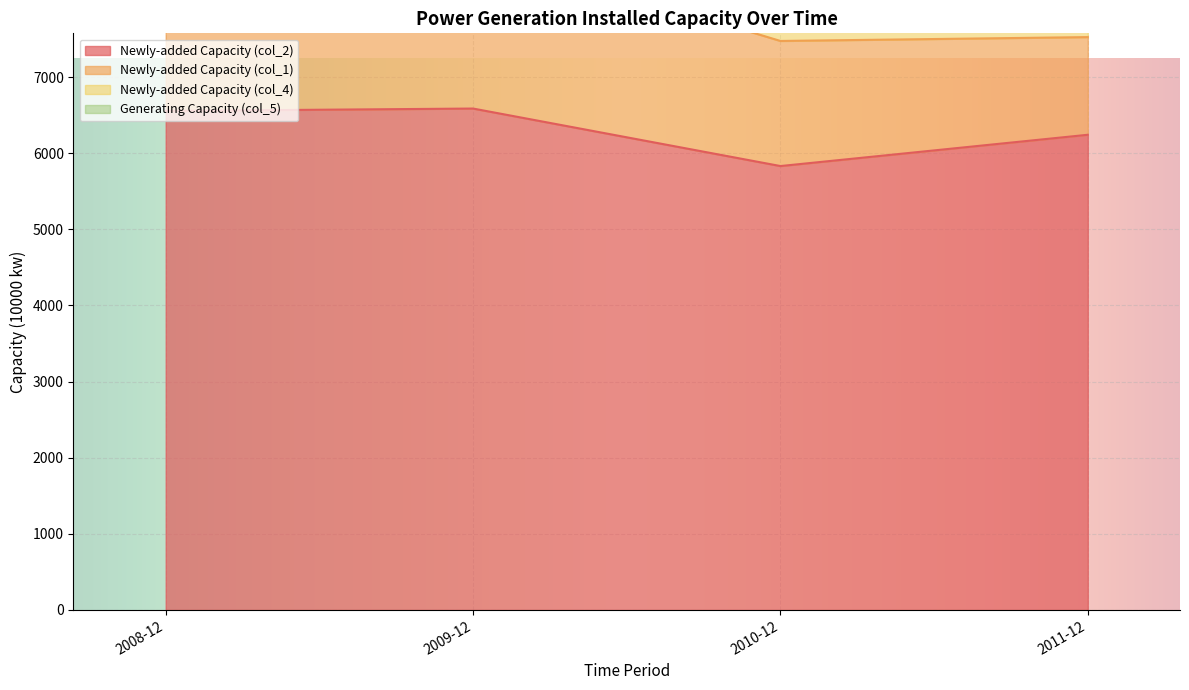

The value of Newly-added Capacity (col_2) at 2010-12 is 3191.8. True or false?

False